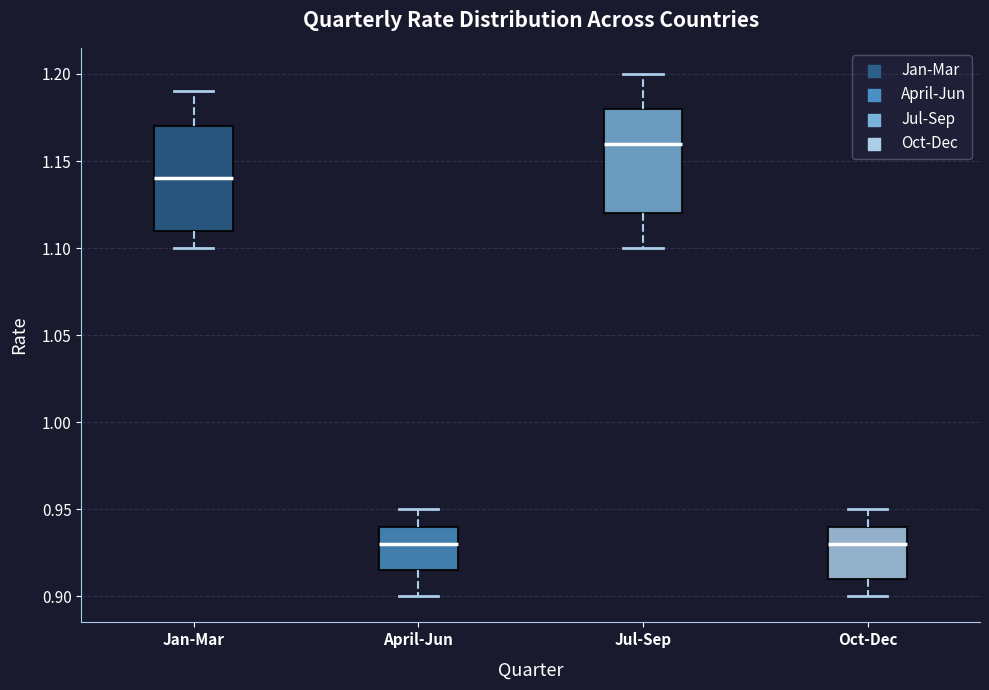

Where is the lower edge of the box for Oct-Dec on the y-axis? The values are not printed on the chart, so give them approximately, as read against the axis.

0.910